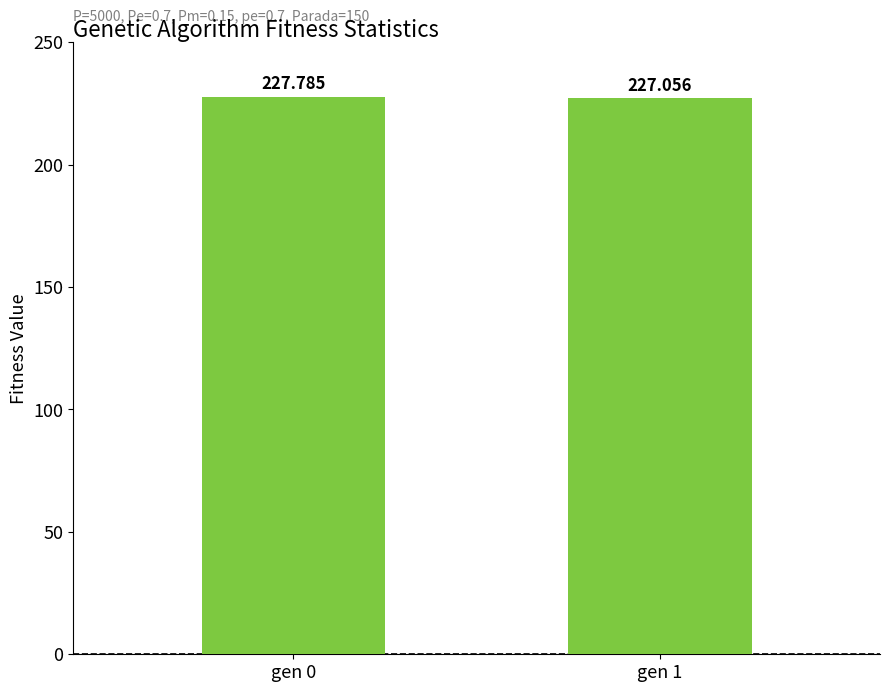

Is it true that the value at gen 1 is 227.1?

True